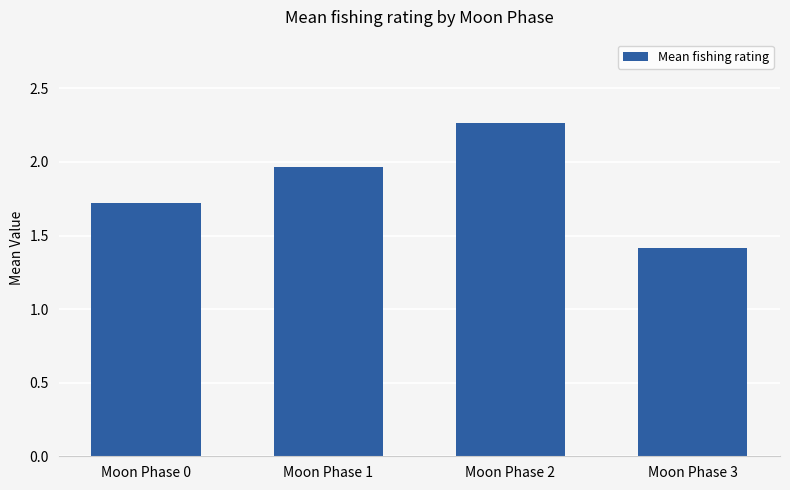

At which label is the value closest to 1?

Moon Phase 3